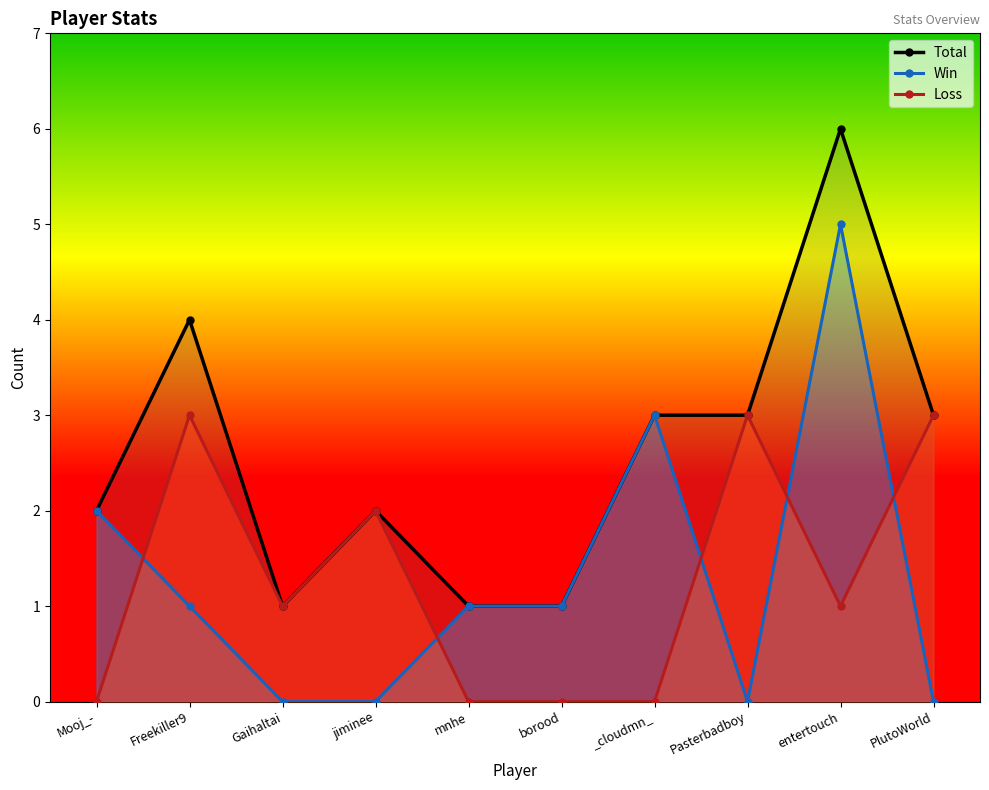

The Win series shows 3 at Gaihaltai. True or false?

False